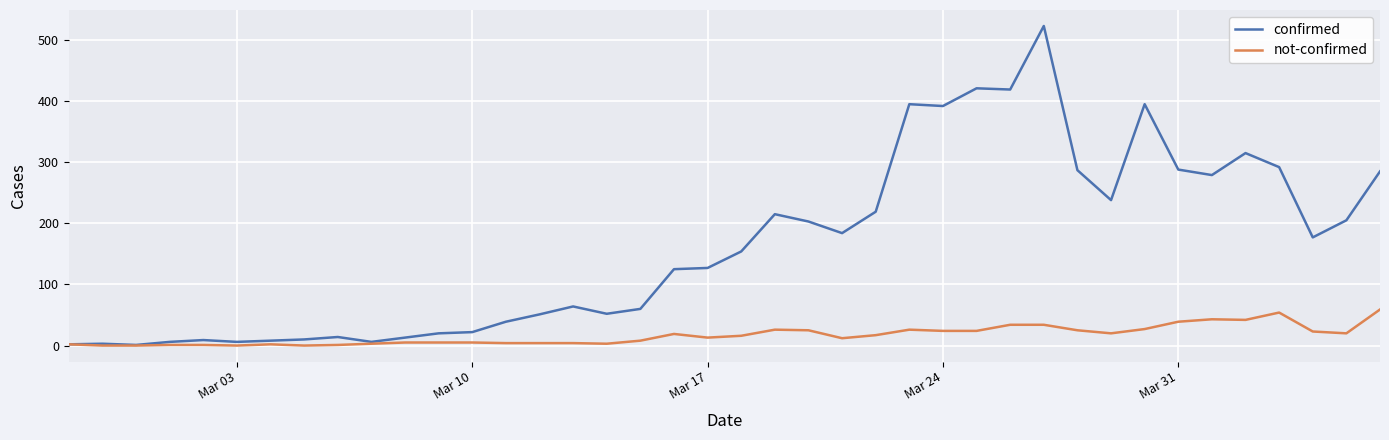

Which series has the largest total across all categories?

confirmed